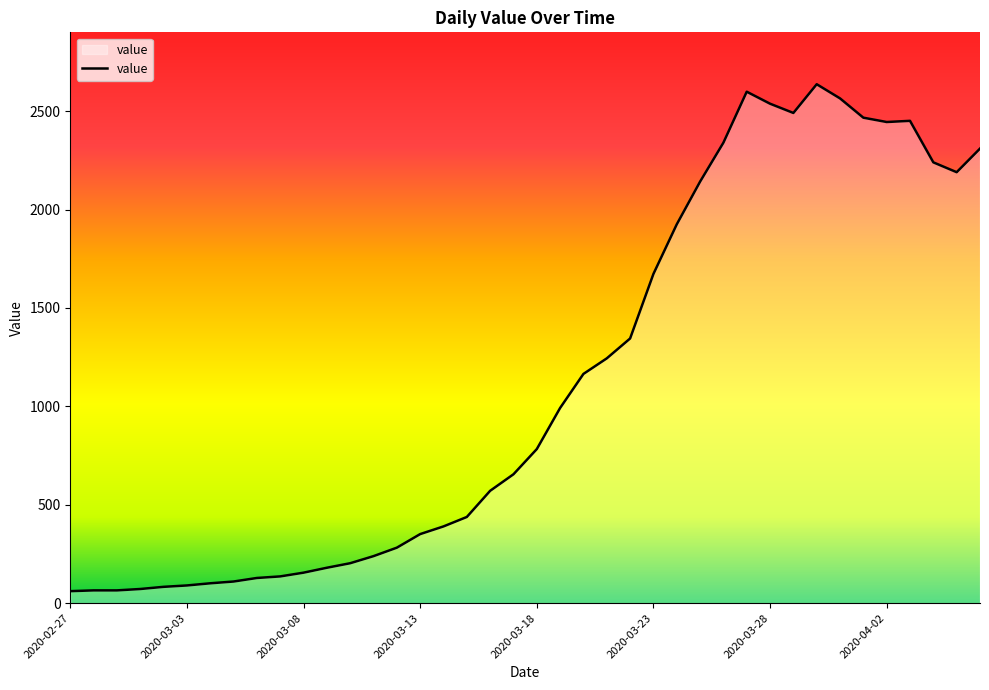

How many lines are shown in the chart?

1